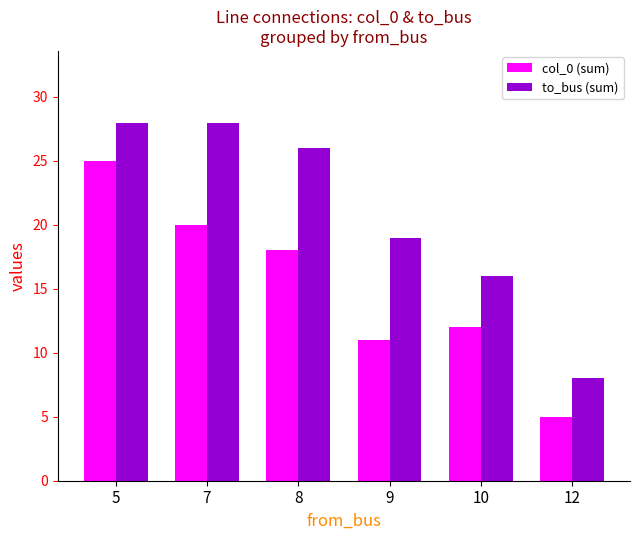

What is the average value of the col_0 (sum) series?

15